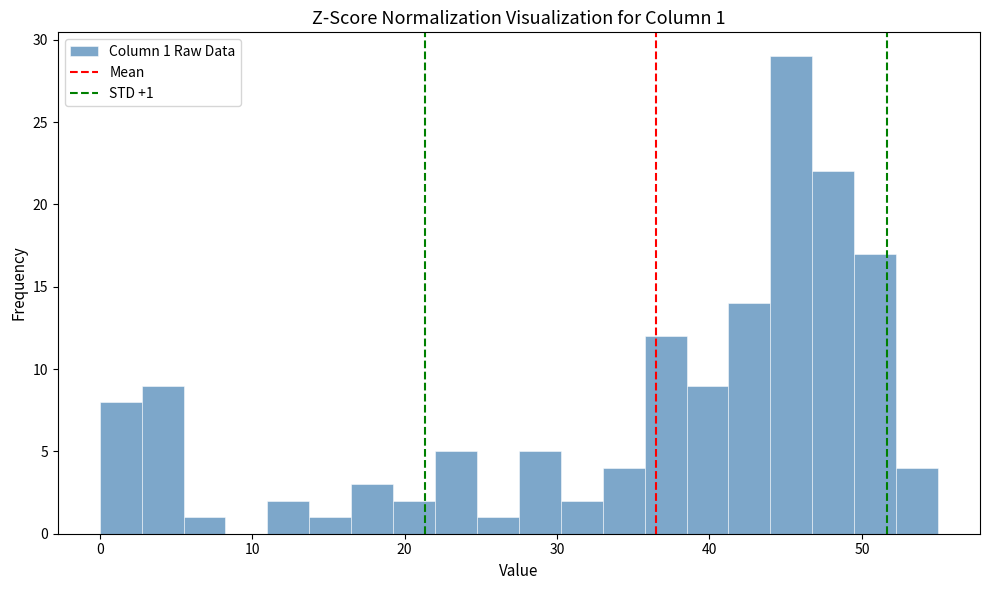

Around what value on the x-axis is the tallest bar? Give the approximate position of its centre, as read against the axis.

45